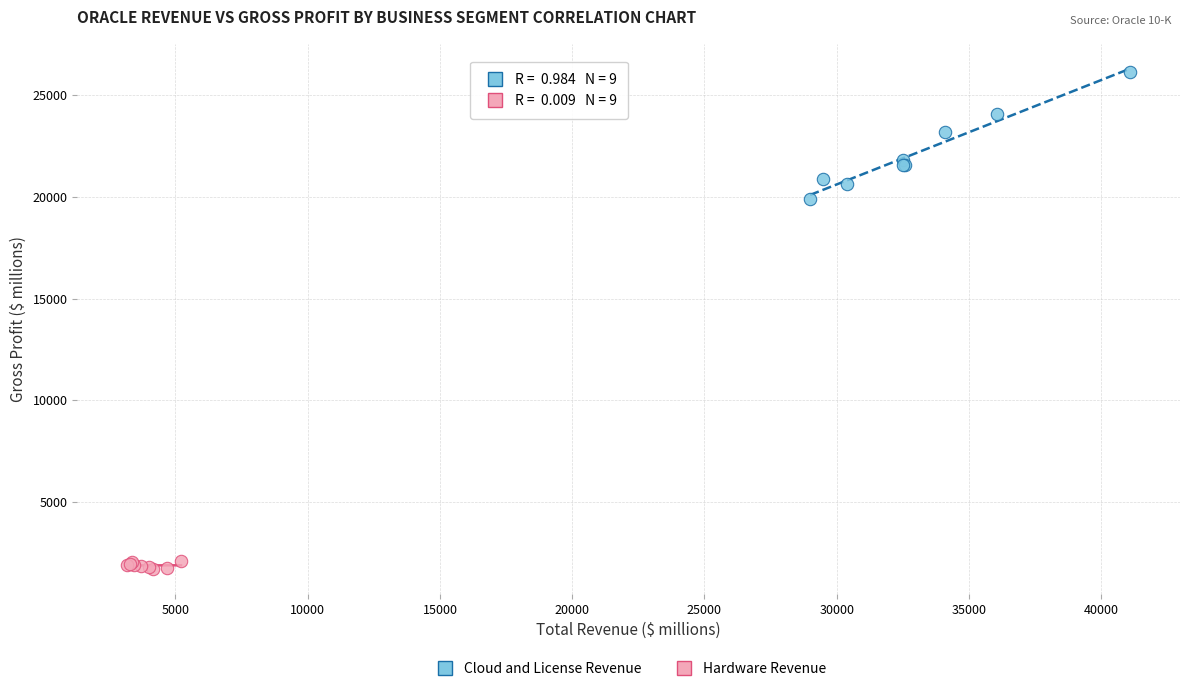

Which series contains the highest Y value?

Cloud and License Revenue